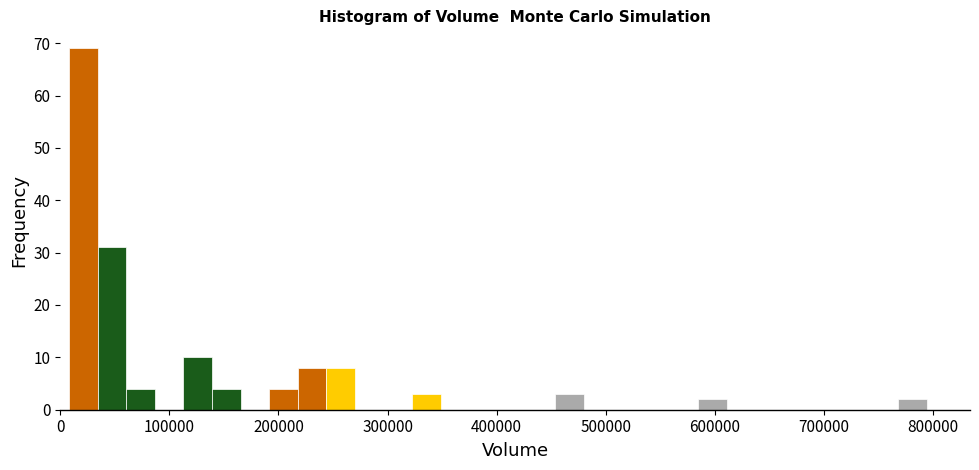

Read against the x-axis, roughly where is the centre of the tallest bar?

20000